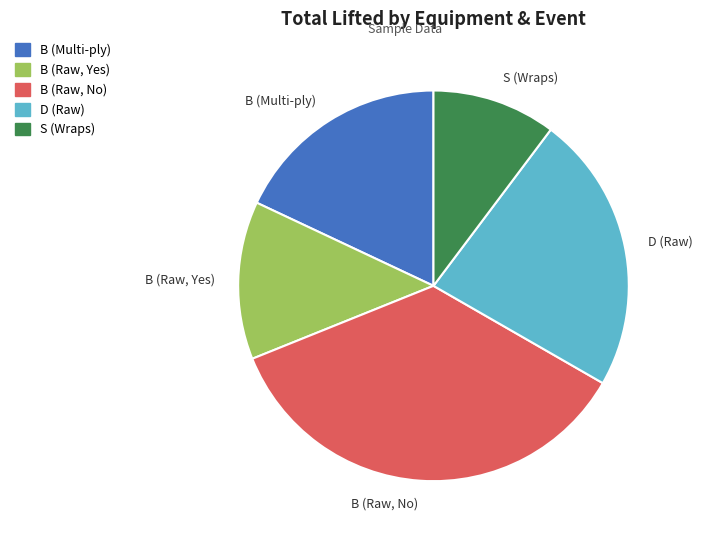

Is the sum of D (Raw) and B (Raw, No) greater than half?

Yes